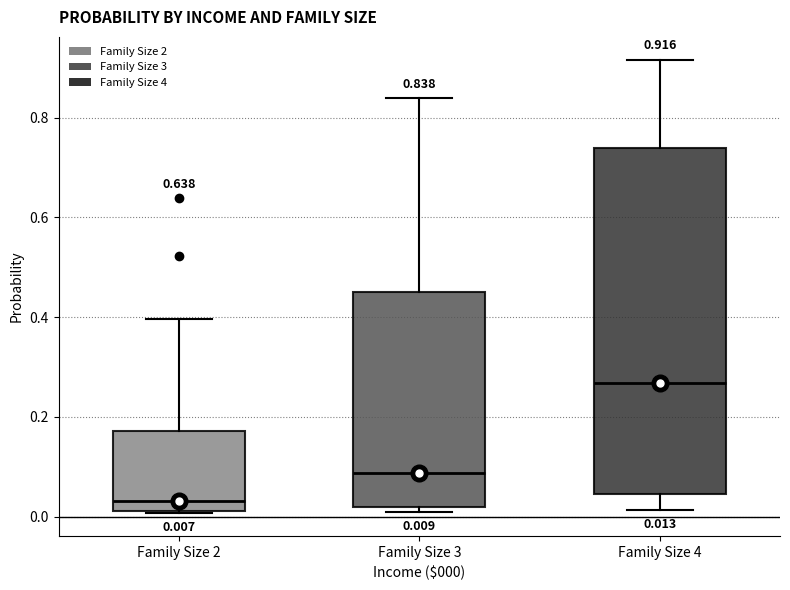

Which box's median line is the lowest?

Family Size 2